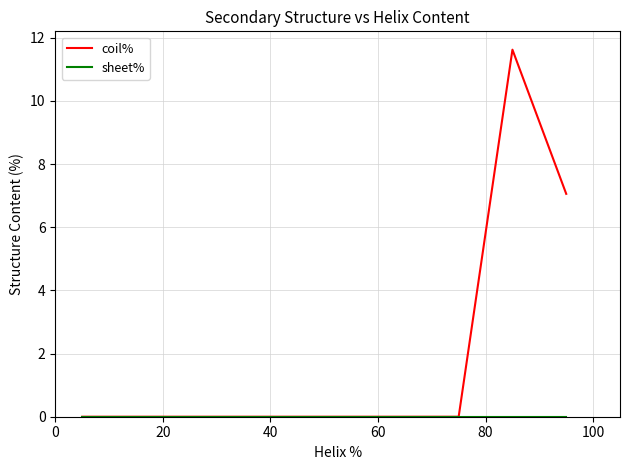

What is the maximum value for coil%?

11.6